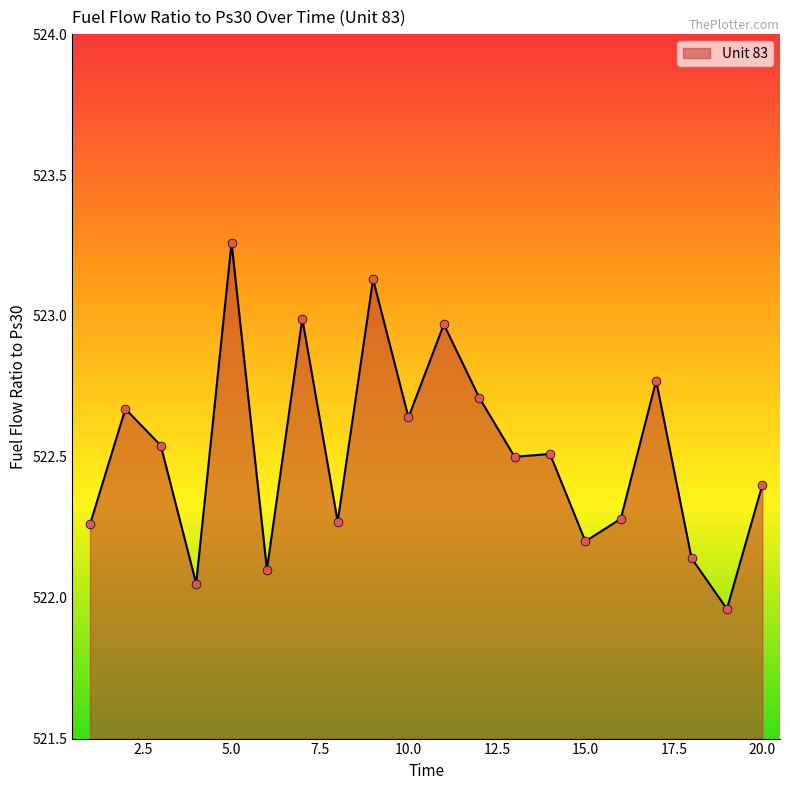

What is the difference between the maximum and minimum values?

1.3